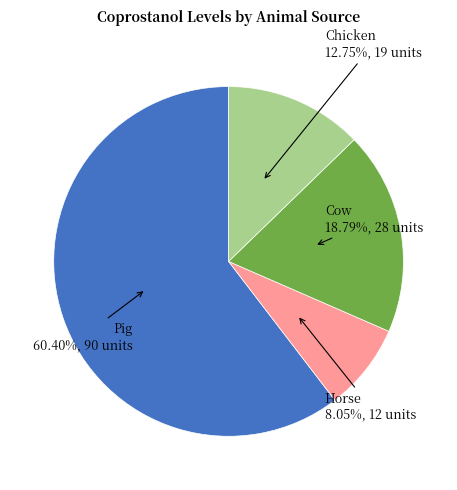

Do Chicken and Pig together represent more than half of the pie?

Yes